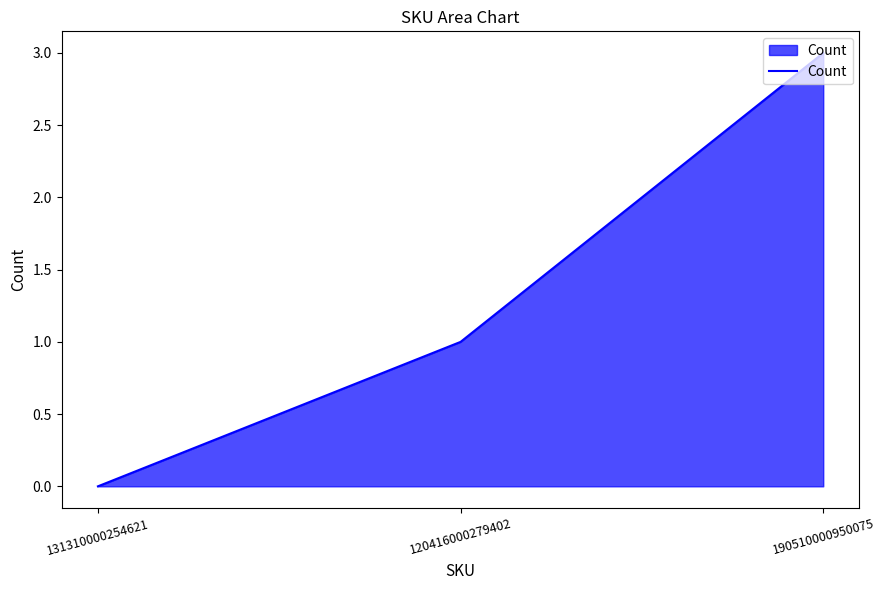

Does the chart have visible grid lines?

No